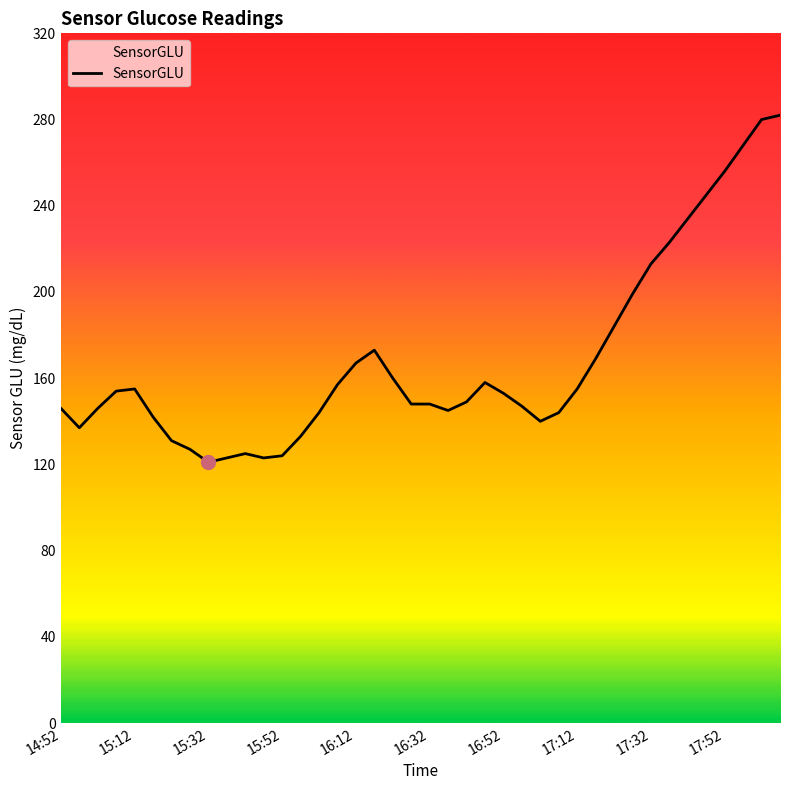

How many lines are shown in the chart?

1